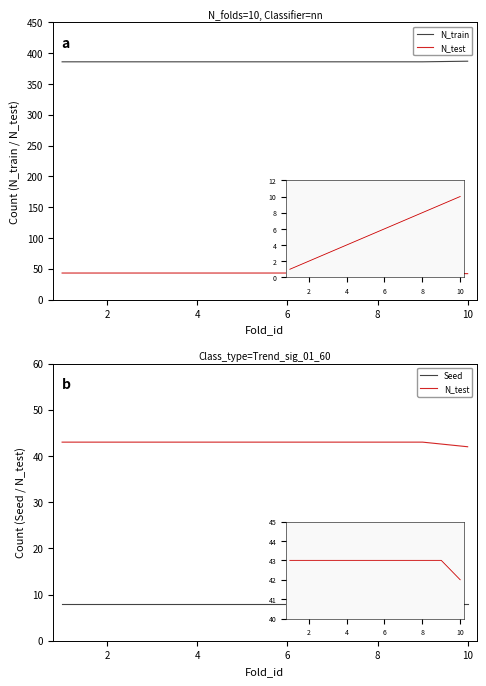

What is the total value across all series at 6?

437